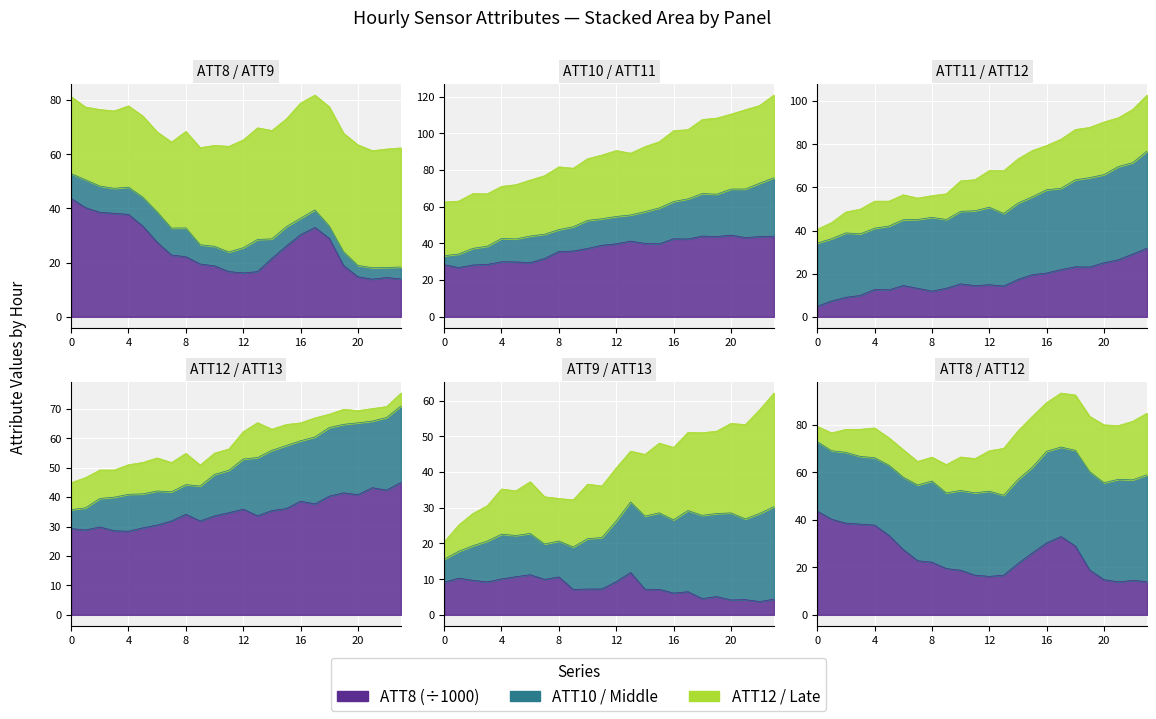

Reading left to right, transcribe all the data shown in this chart.

ATT8: 0=43.7	1=40.3	2=38.6	3=38.2	4=37.8	5=33.5	6=27.5	7=22.8	8=22.2	9=19.5	10=18.8	11=16.7	12=16.2	13=16.7	14=21.6	15=26.1	16=30.3	17=33.0	18=29.0	19=18.9	20=14.8	21=13.9	22=14.5	23=14.0
ATT9: 0=9.2	1=10.3	2=9.7	3=9.2	4=10.1	5=10.7	6=11.2	7=9.9	8=10.6	9=7.1	10=7.2	11=7.2	12=9.3	13=11.9	14=7.2	15=7.1	16=6.1	17=6.5	18=4.5	19=5.1	20=4.2	21=4.3	22=3.7	23=4.4
ATT10: 0=28.4	1=26.8	2=28.2	3=28.5	4=30.0	5=29.9	6=29.5	7=31.8	8=35.6	9=35.8	10=37.2	11=39.0	12=39.8	13=41.2	14=40.0	15=39.8	16=42.5	17=42.4	18=44.0	19=43.7	20=44.5	21=43.2	22=43.7	23=44.0
ATT11: 0=4.9	1=7.3	2=9.1	3=9.9	4=12.7	5=12.5	6=14.5	7=13.2	8=11.9	9=13.2	10=15.3	11=14.5	12=14.9	13=14.3	14=17.3	15=19.5	16=20.3	17=21.9	18=23.2	19=23.1	20=25.1	21=26.4	22=29.1	23=31.8
ATT12: 0=29.3	1=28.8	2=29.9	3=28.5	4=28.4	5=29.5	6=30.5	7=31.9	8=34.2	9=31.9	10=33.6	11=34.7	12=35.9	13=33.7	14=35.4	15=36.1	16=38.6	17=37.7	18=40.3	19=41.4	20=40.8	21=43.2	22=42.4	23=45.0
ATT13: 0=35.7	1=36.3	2=39.5	3=40.0	4=40.9	5=41.1	6=42.1	7=41.8	8=44.2	9=43.8	10=47.7	11=49.1	12=52.9	13=53.4	14=55.9	15=57.5	16=59.1	17=60.4	18=63.6	19=64.7	20=65.2	21=65.8	22=67.0	23=71.0